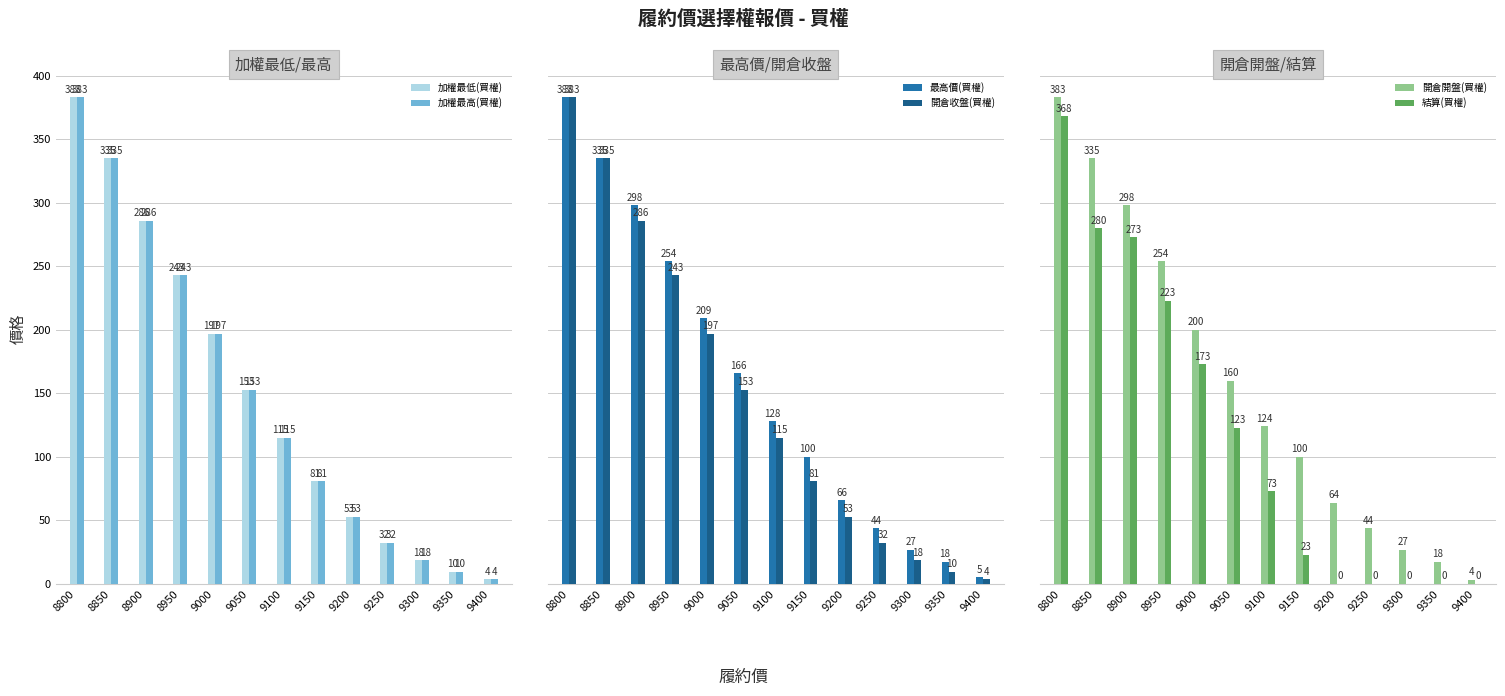

What is the value of the 開倉收盤(買權) bar at the 5th from the left?

197.0